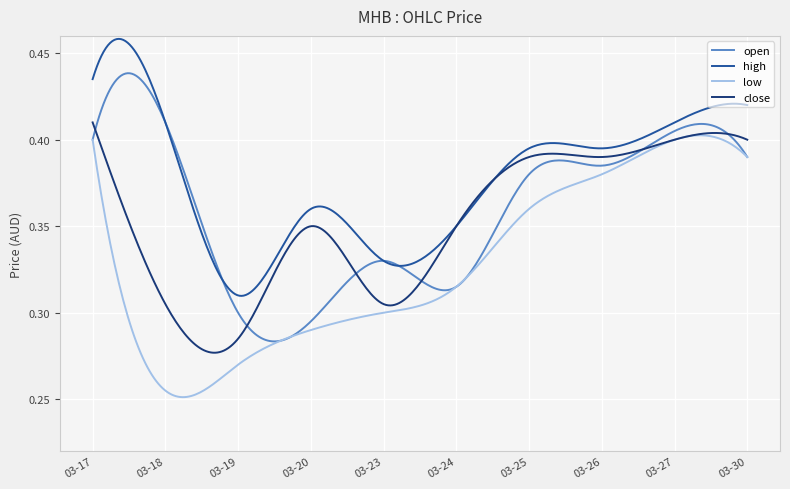

True or false: high and low cross at least once.

False